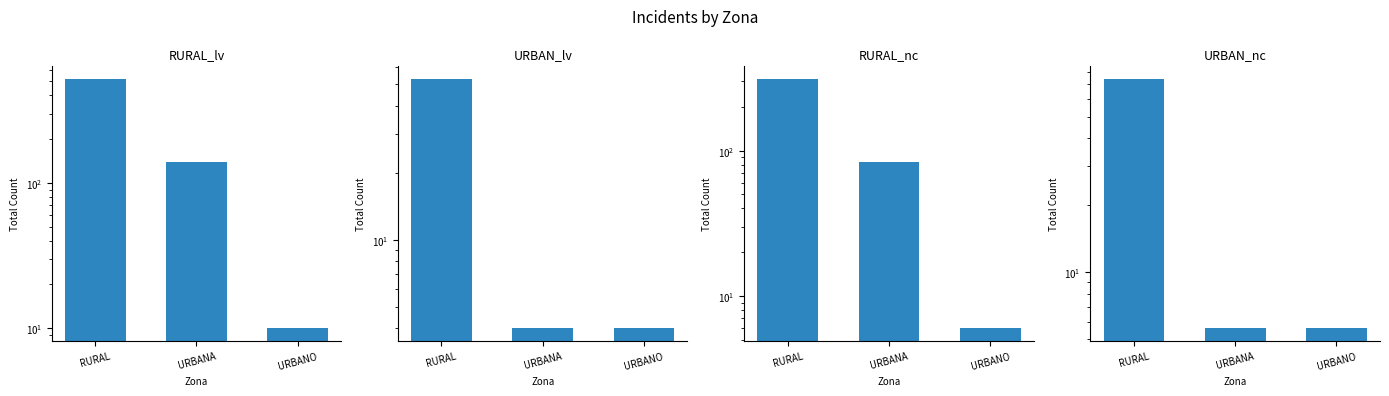

At which label does limite_velocidad reach its minimum?

URBANO